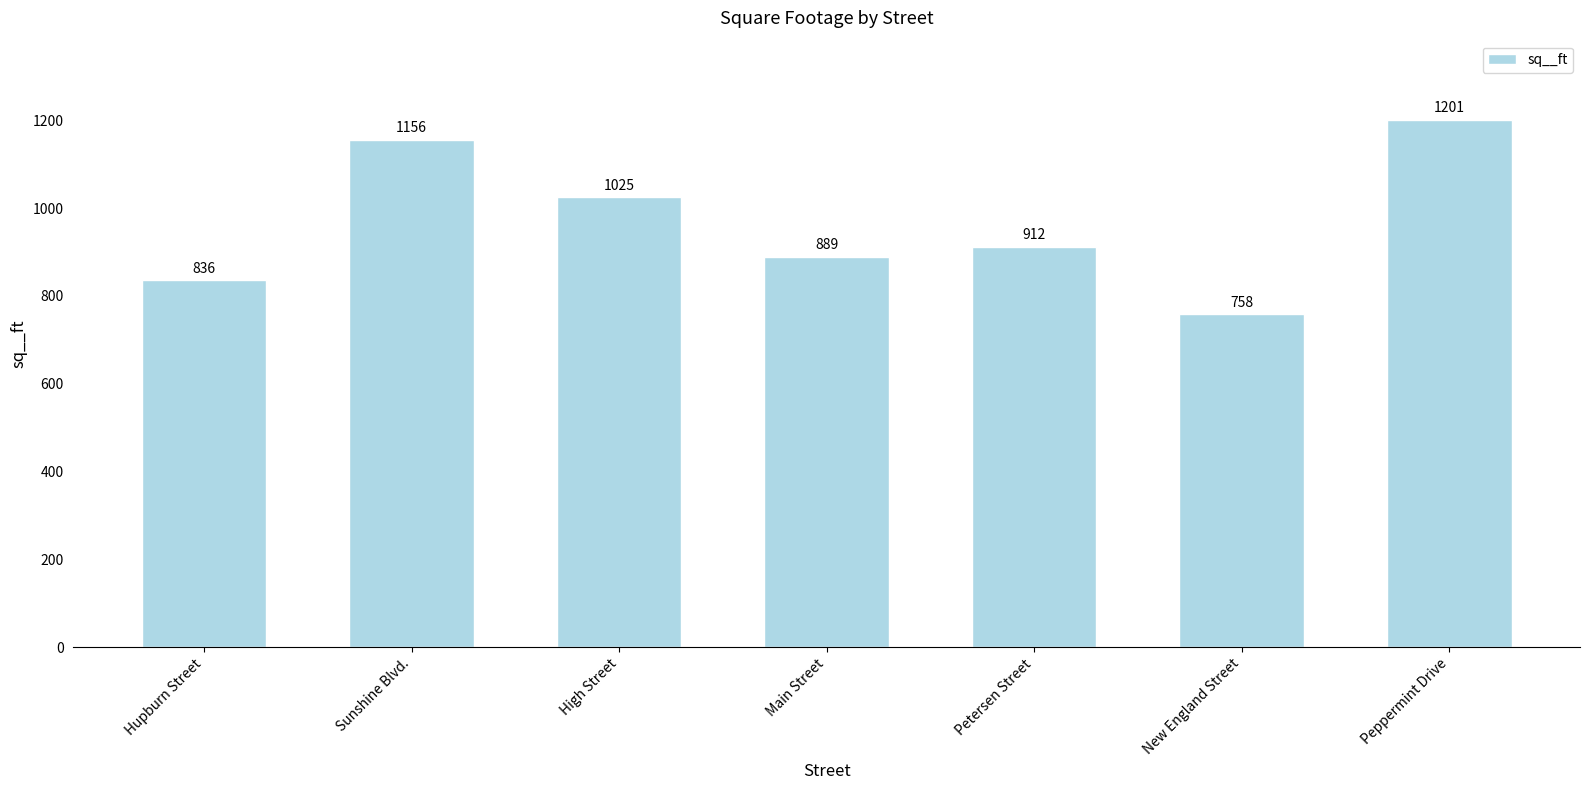

What is the label of the 6th bar from the right?

Sunshine Blvd.